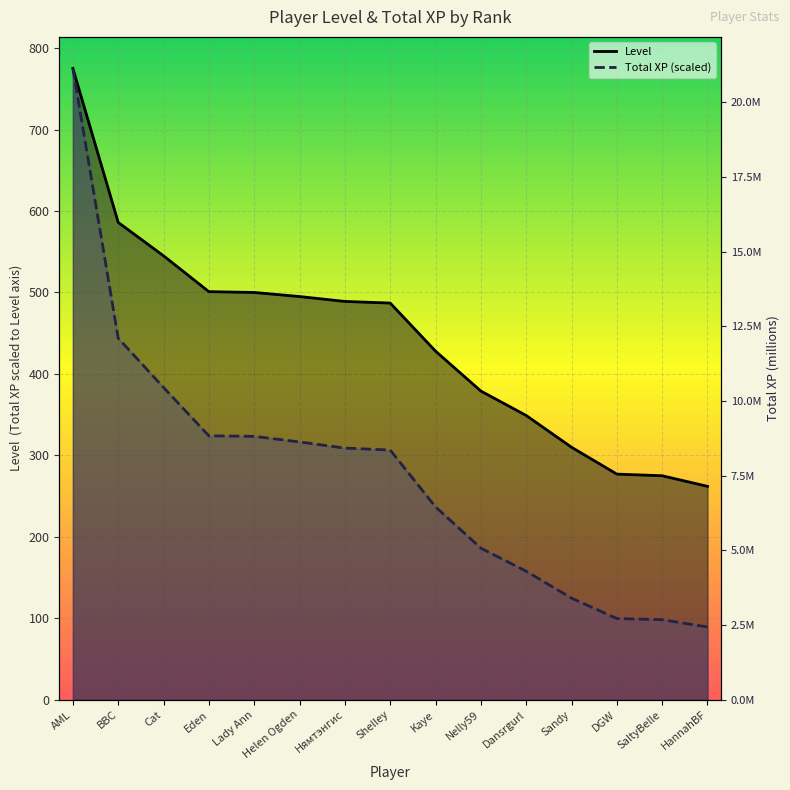

True or false: Level and Total XP (millions) cross at least once.

False